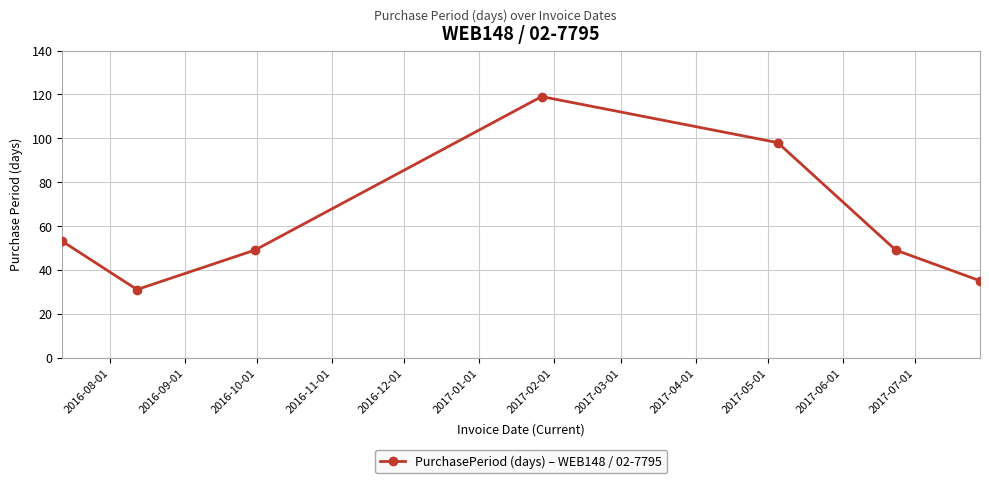

How many points are lower than both their immediate neighbors (excluding endpoints)?

1